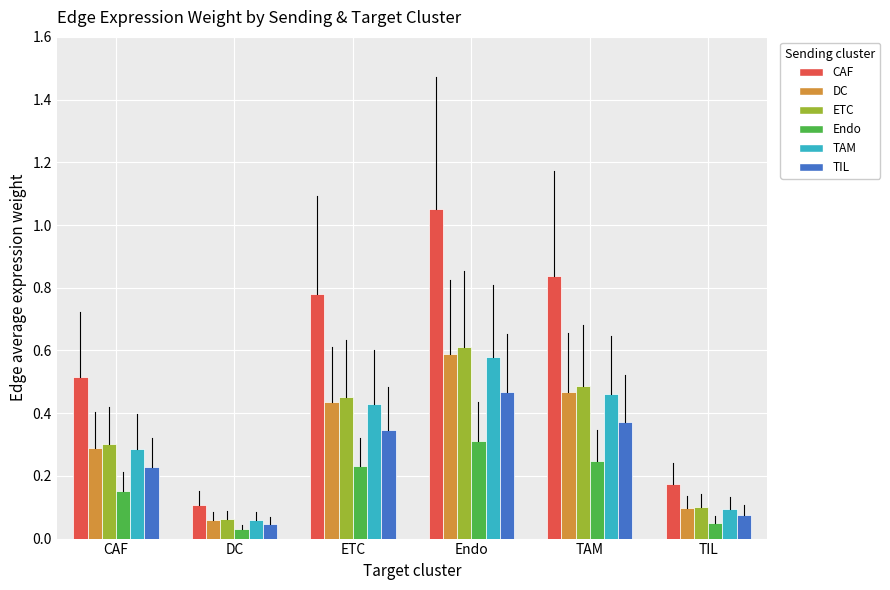

Is it true that CAF equals 0.3 at CAF?

False